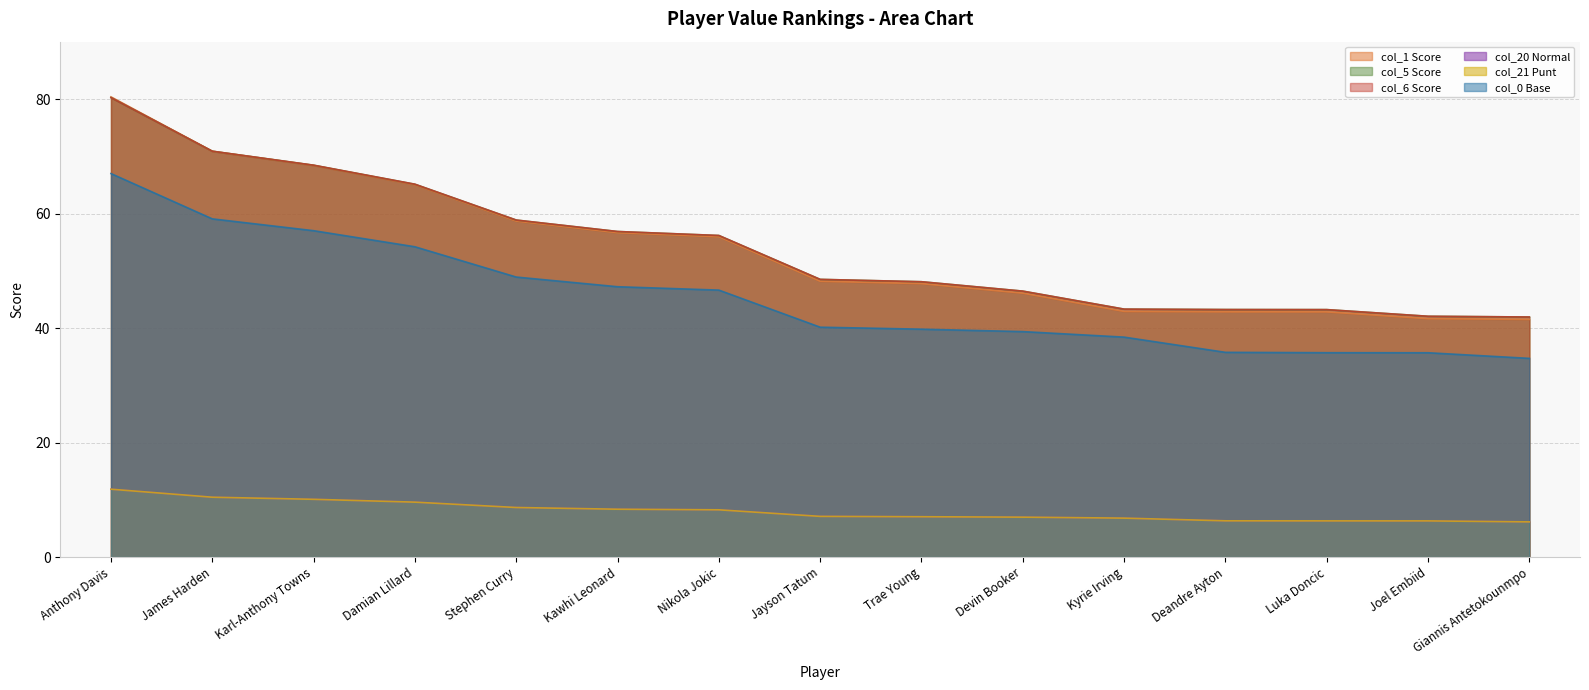

What position from the right is Luka Doncic?

3